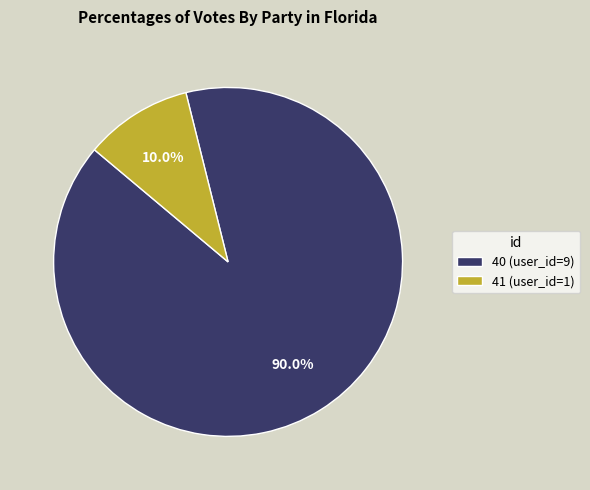

The 40 slice represents 99% of the pie. True or false?

False